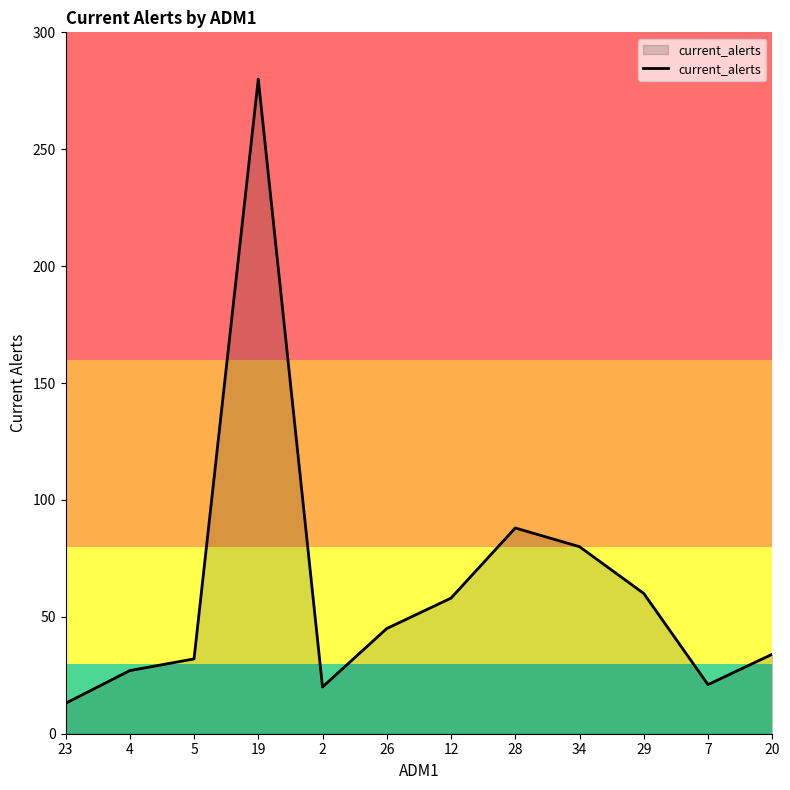

Read the value at 4.

27